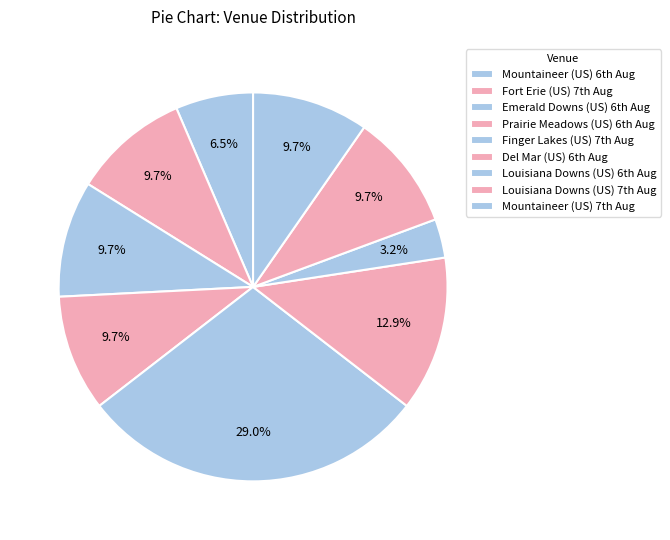

What is the largest slice in the pie chart?

Finger Lakes (US) 7th Aug